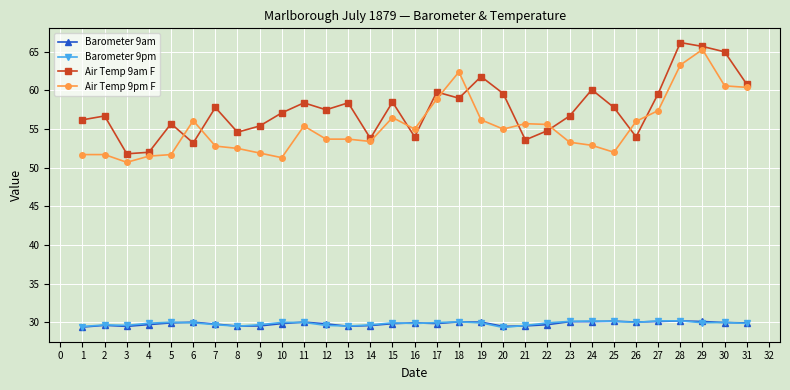

What is the value of the Air Temp 9am F point at the 31st from the left?

60.8